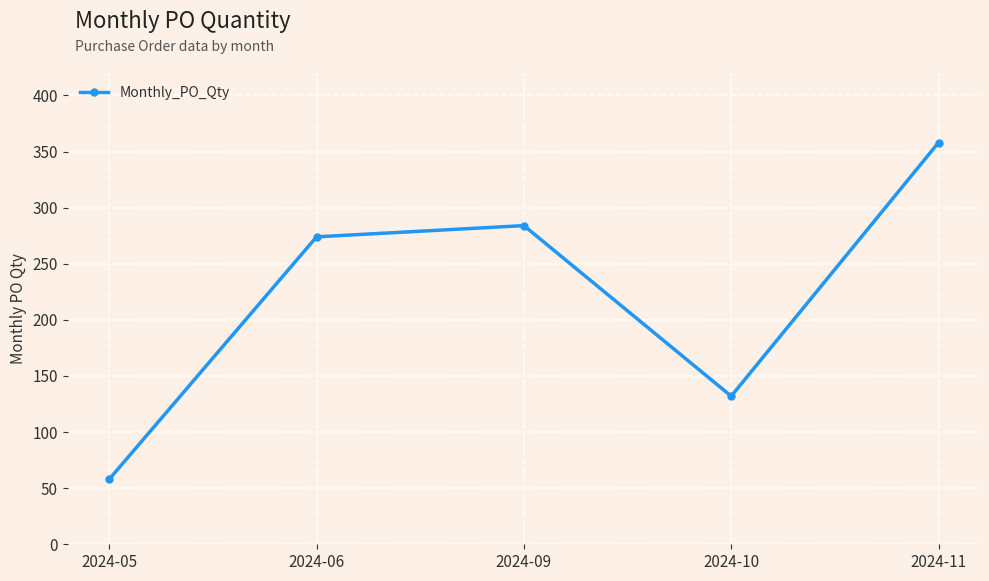

Rank the categories by value from highest to lowest.

2024-11, 2024-09, 2024-06, 2024-10, 2024-05